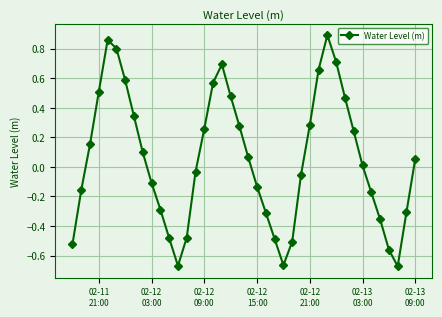

What is the difference between the maximum and second lowest values?

1.6